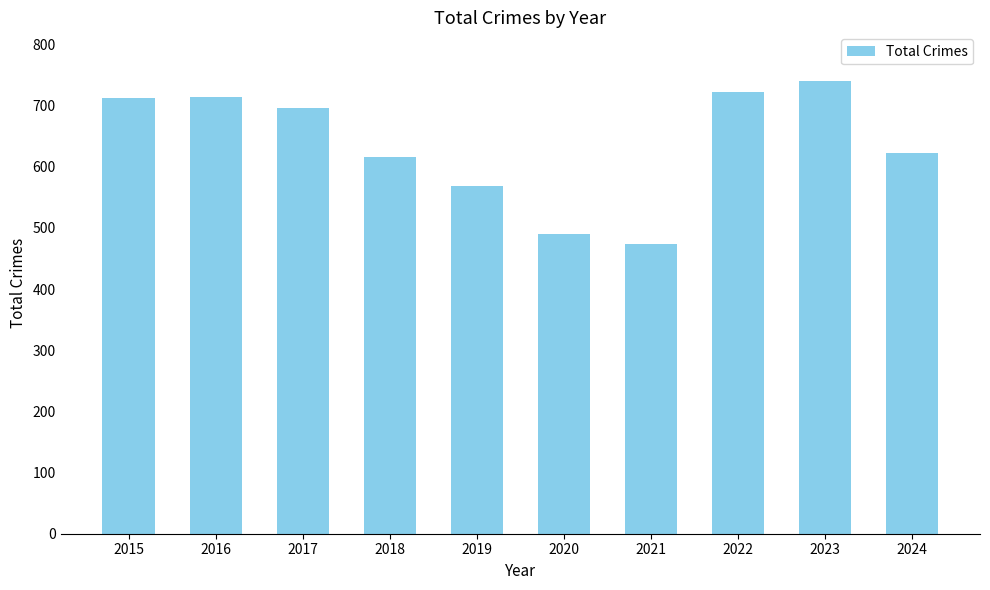

What value does the data have at 2017, to the nearest 5?

695